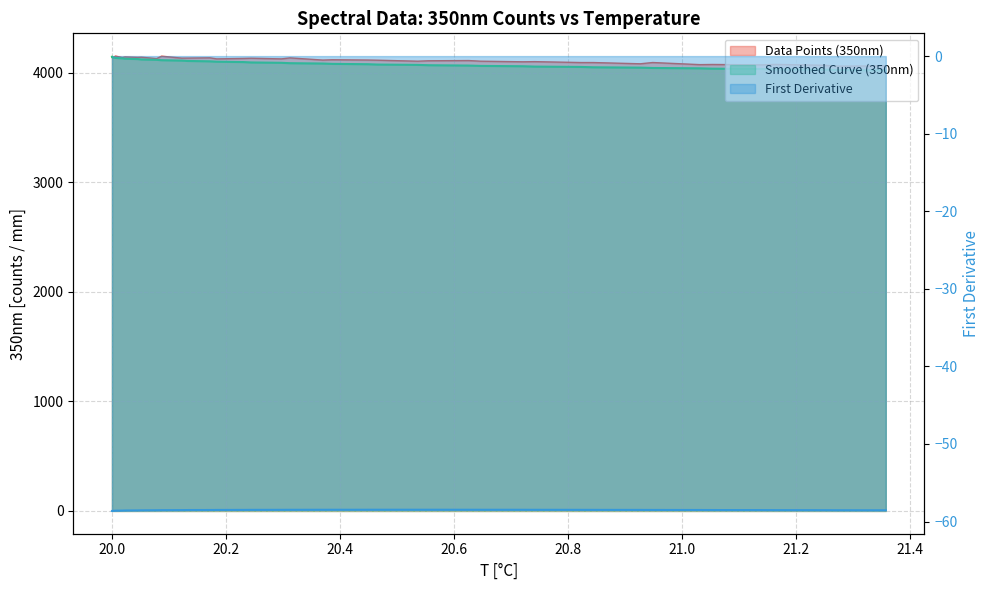

How many values in the Data Points (350nm) series exceed 4116?

21